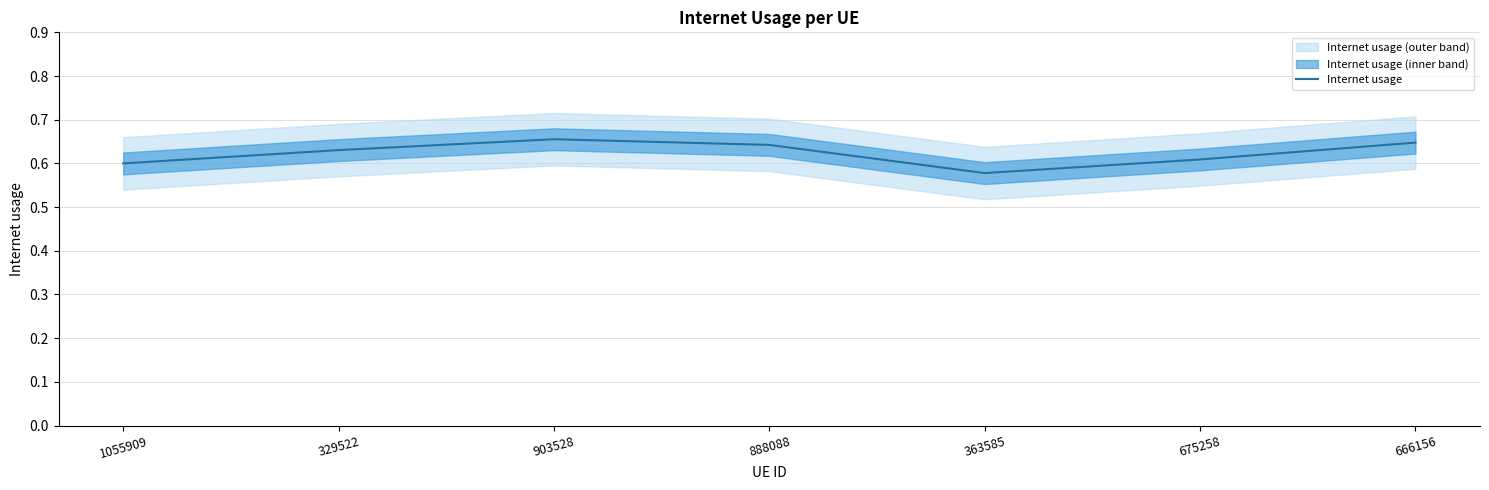

What is the sum of the values at 329522 and 888088?

1.3